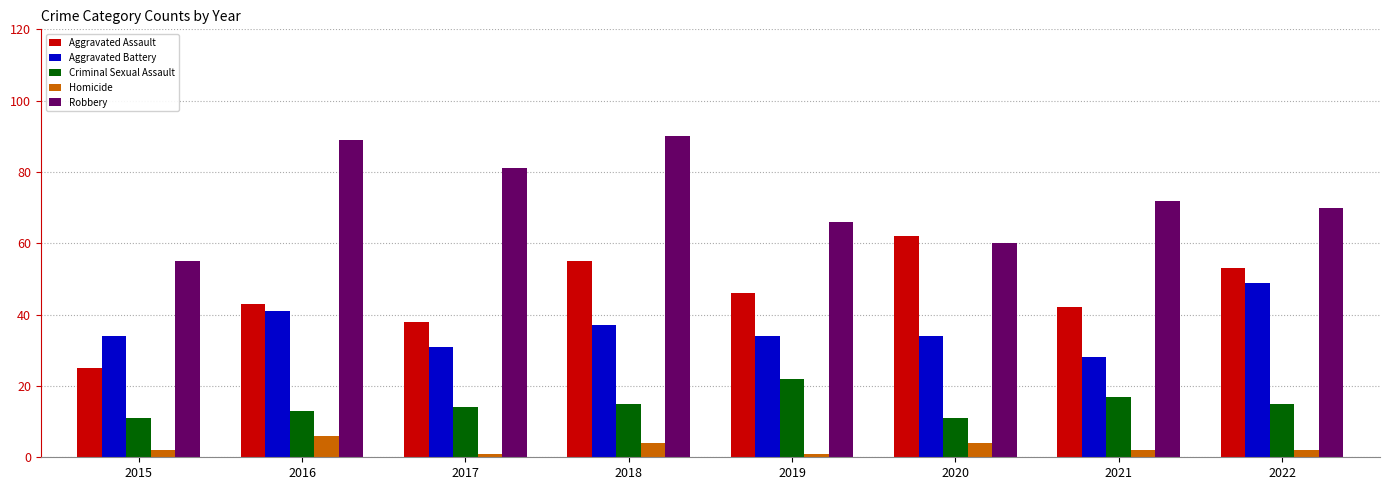

What is the maximum value shown in the chart?

90